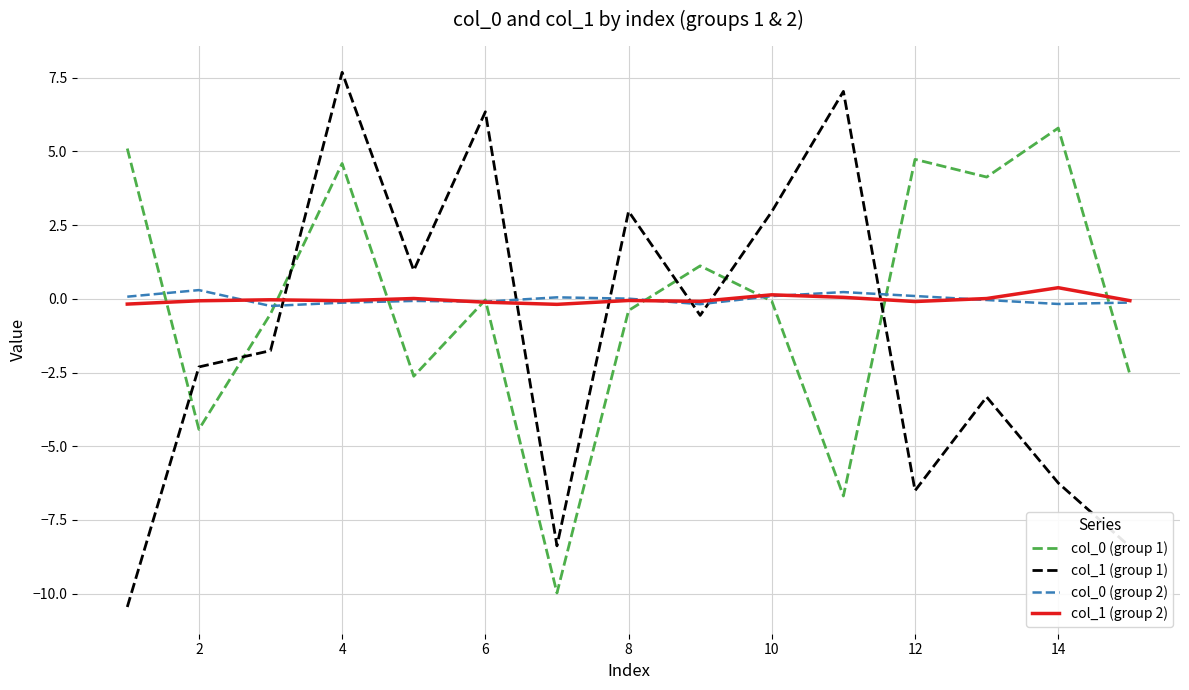

True or false: col_0 (group 1) and col_1 (group 1) intersect in this chart.

True